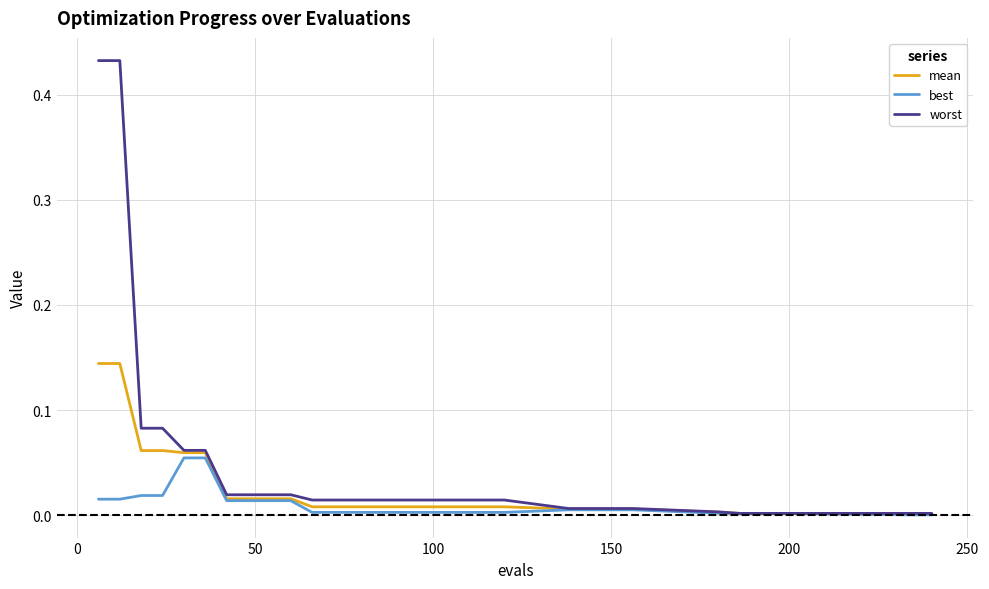

How many lines are shown in the chart?

3